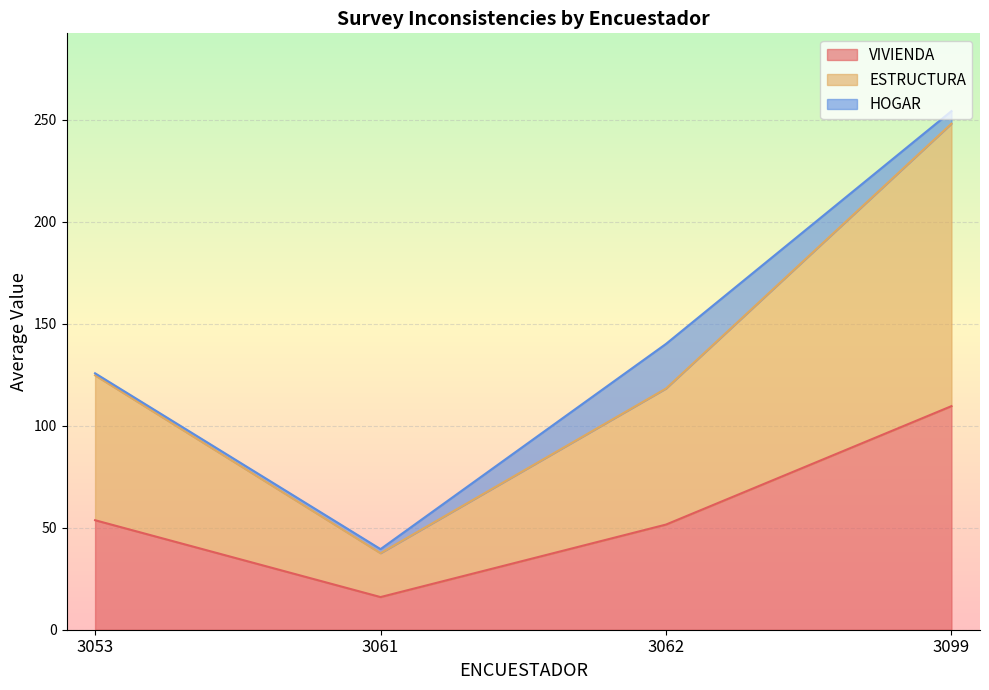

At which category is the sum across all series the highest?

3099